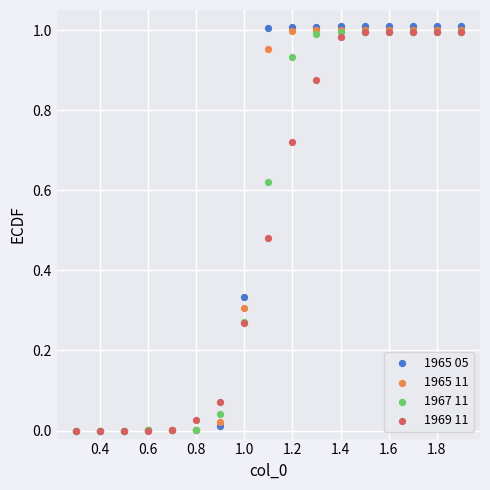

What are all the series names shown in the legend?

1965 05, 1965 11, 1967 11, 1969 11